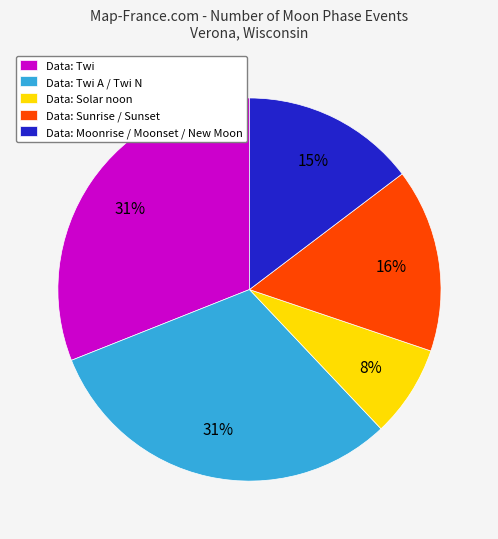

How many segments does this pie chart have?

5